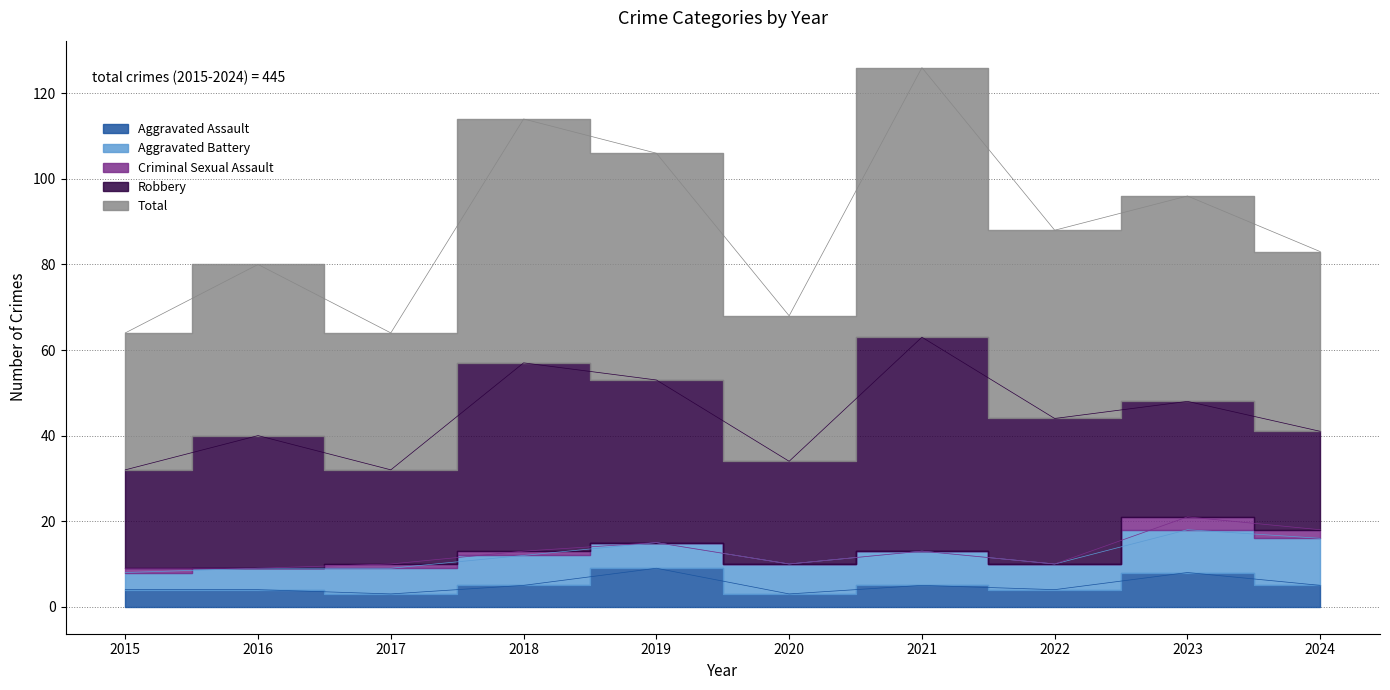

What is the total value across all series at 2019?

106